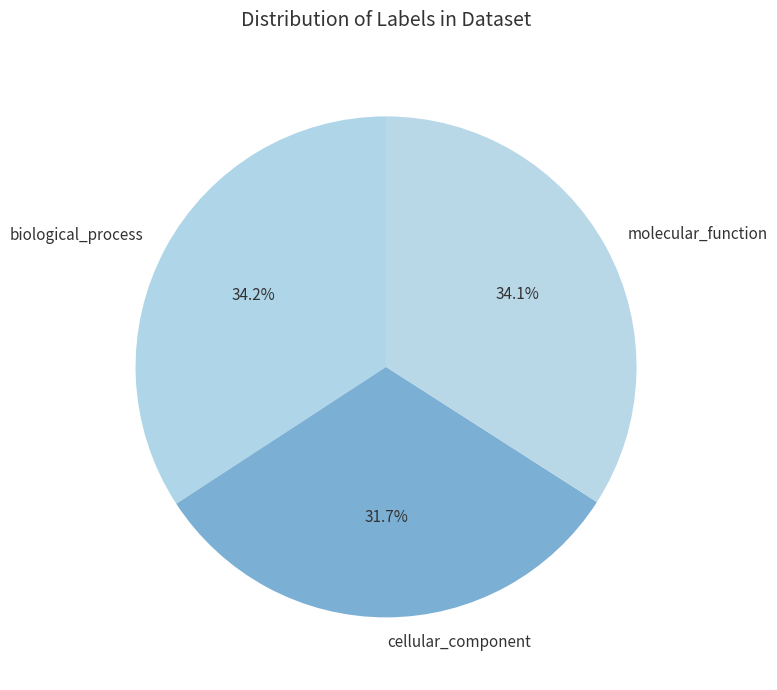

To the nearest percent, what percentage of the pie is cellular_component?

32%